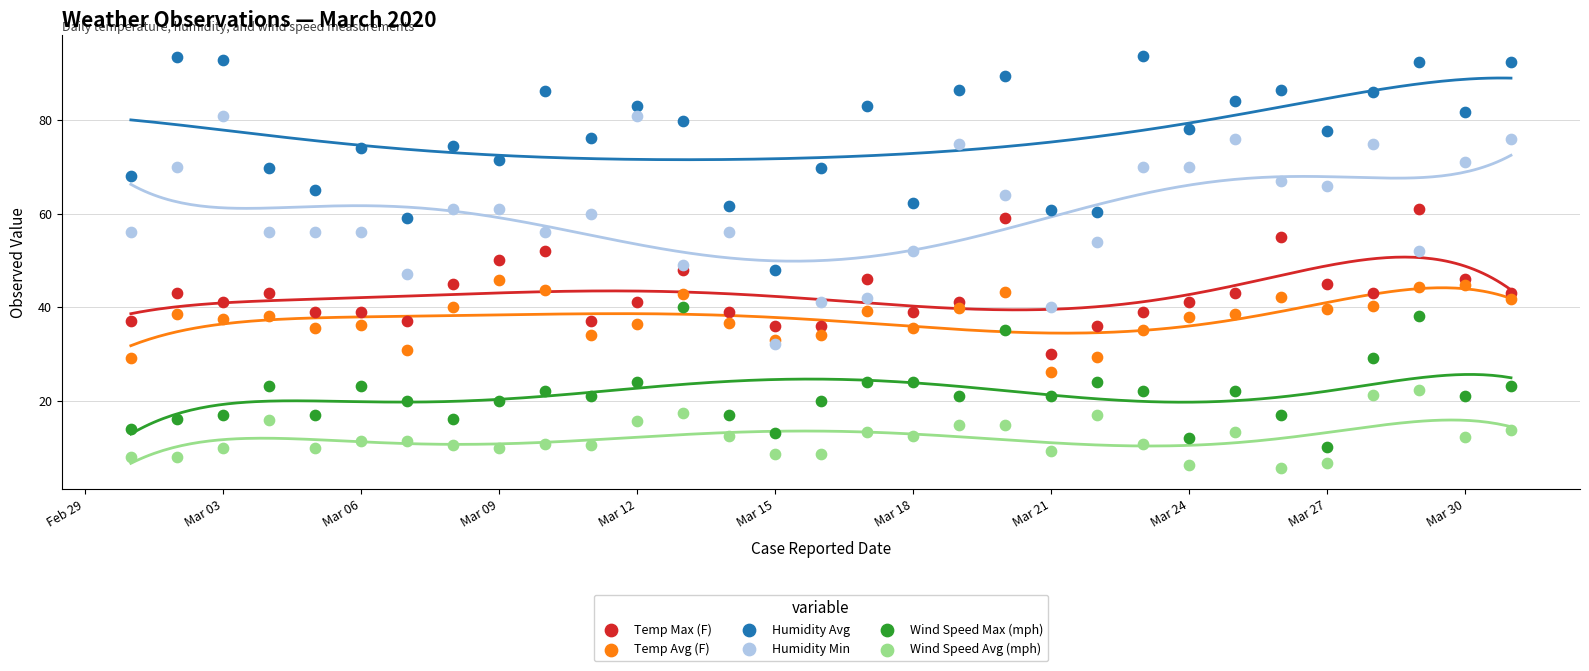

Across all data points, what is the range of Y values (max minus min)?

88.3